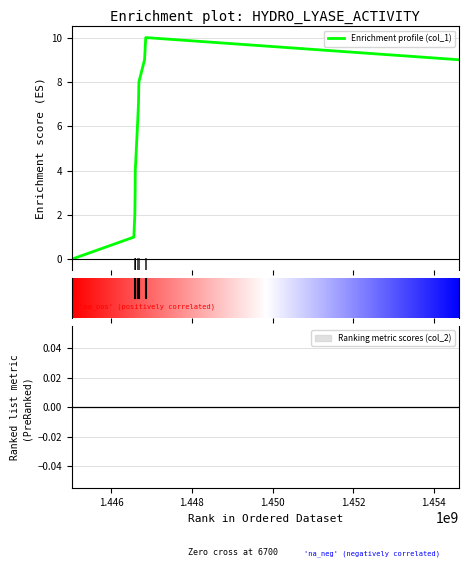

The chart shows a value of 3 at 1445014429. True or false?

False